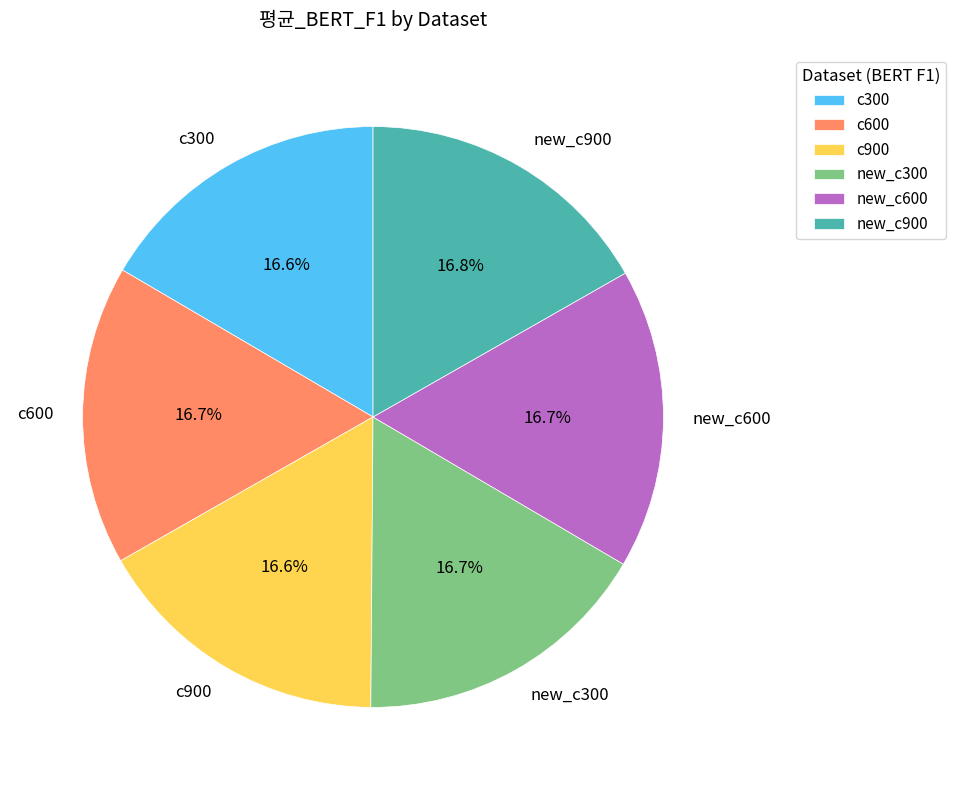

What is the ratio of the value at new_c600 to the value at c300?

1.0